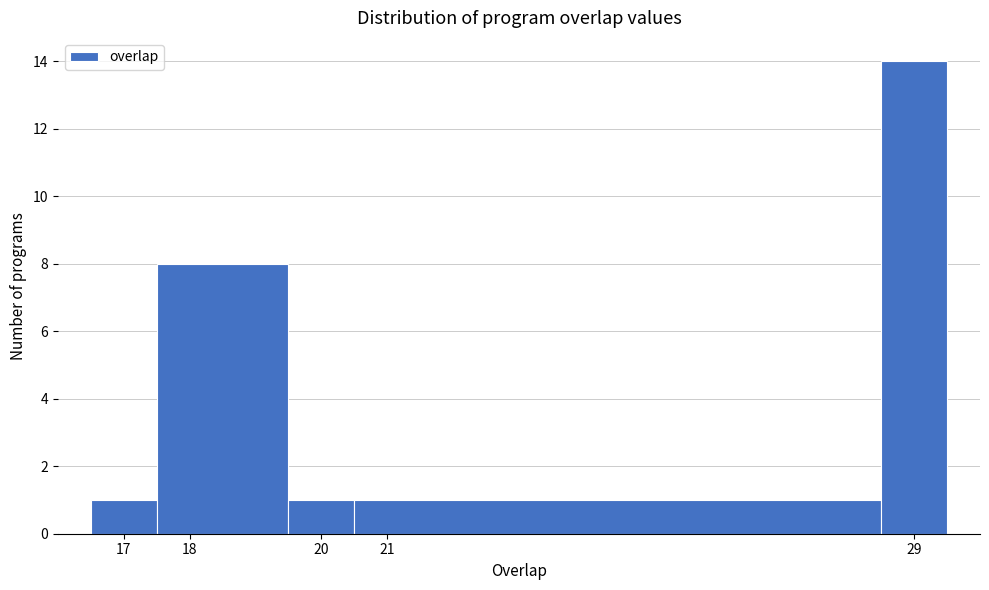

Which range on the x-axis has the tallest bar?

28.5 to 29.5